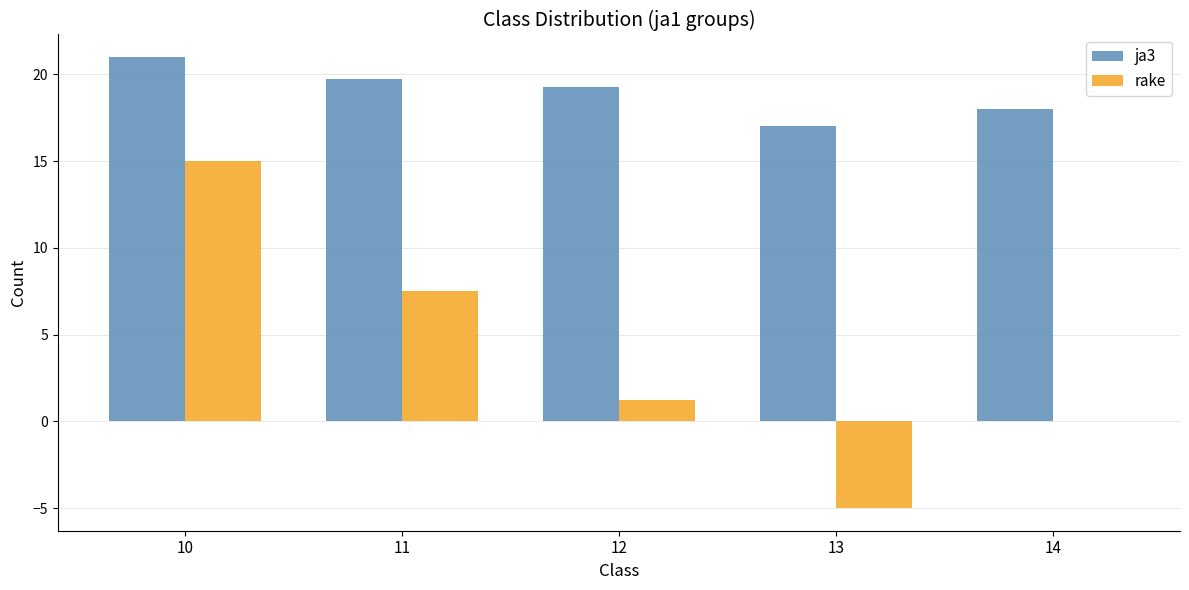

What is the average value of the rake series?

3.8